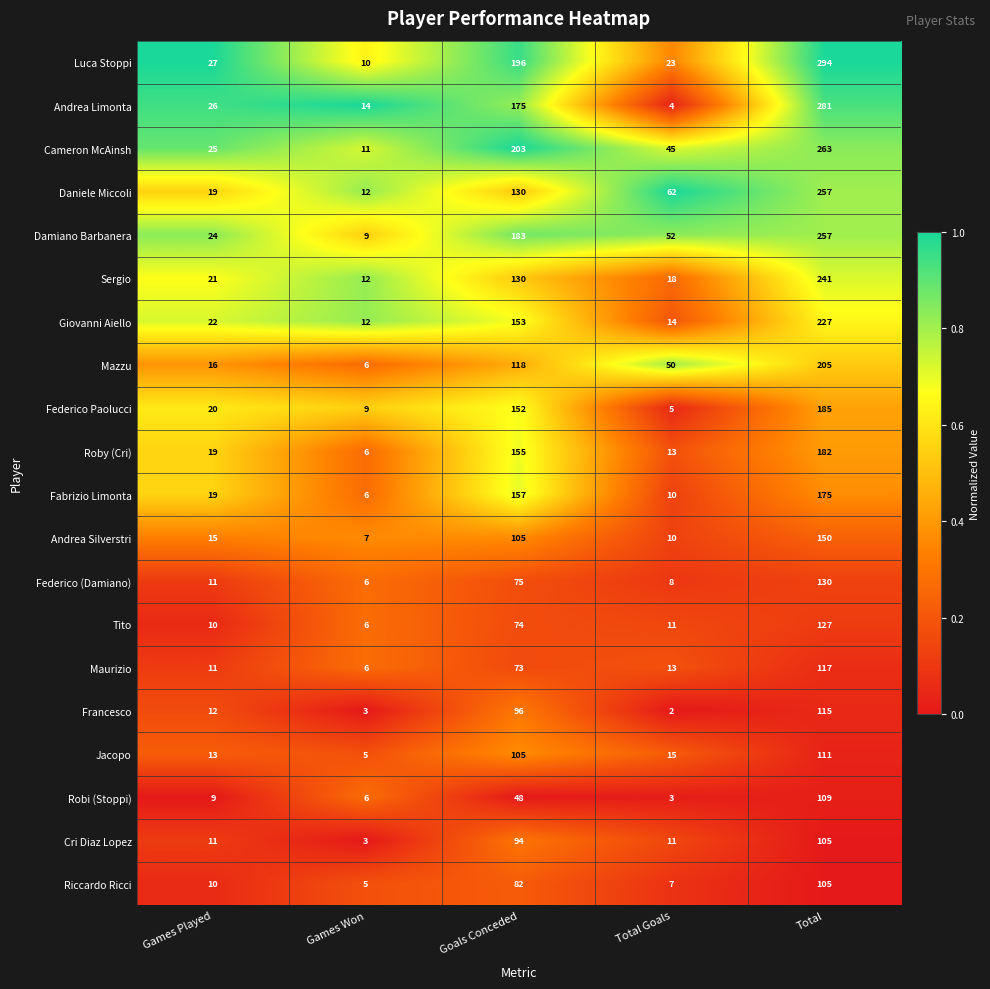

What is the total value across all series at Total?

3636